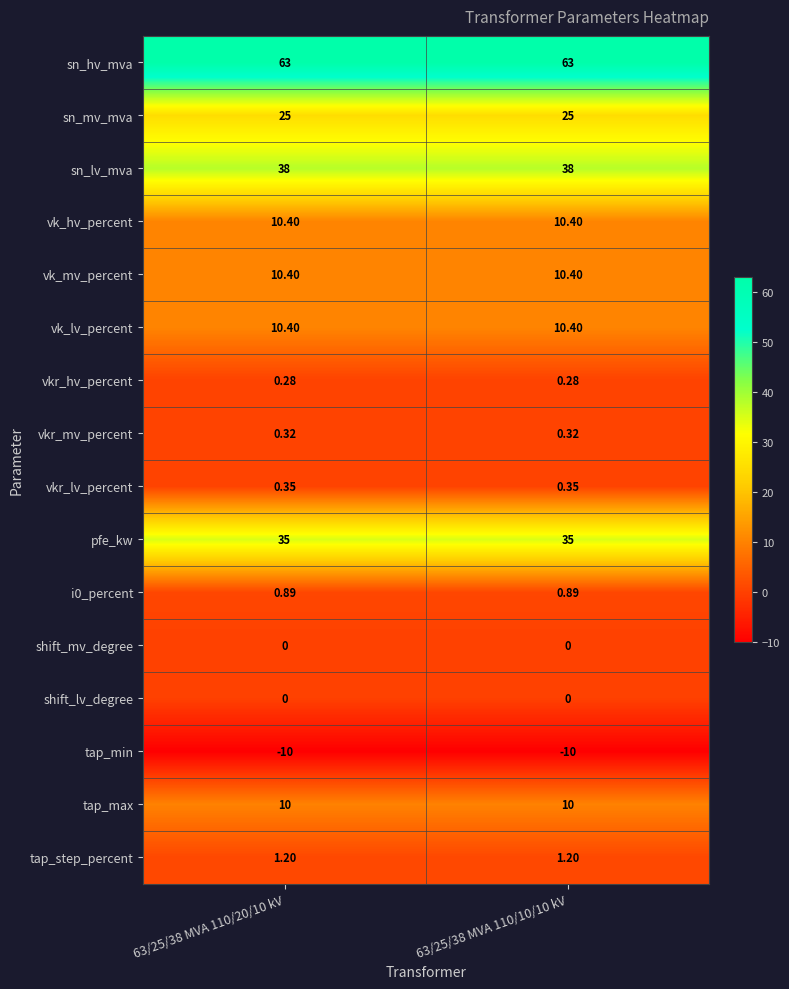

Is the value of vkr_hv_percent at 63/25/38 MVA 110/20/10 kV greater than the value of tap_max at 63/25/38 MVA 110/20/10 kV?

No